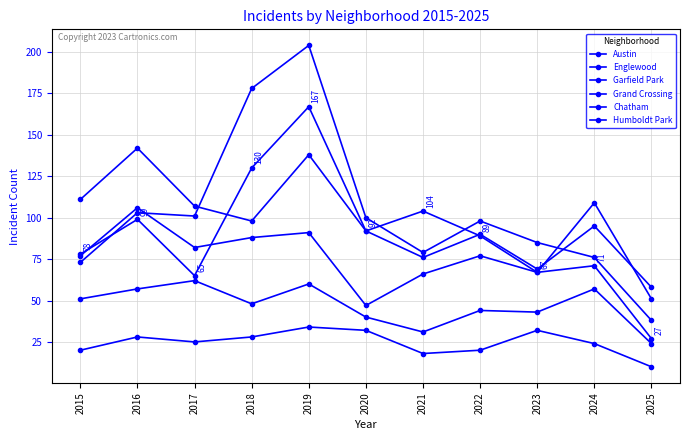

How many lines are shown in the chart?

6